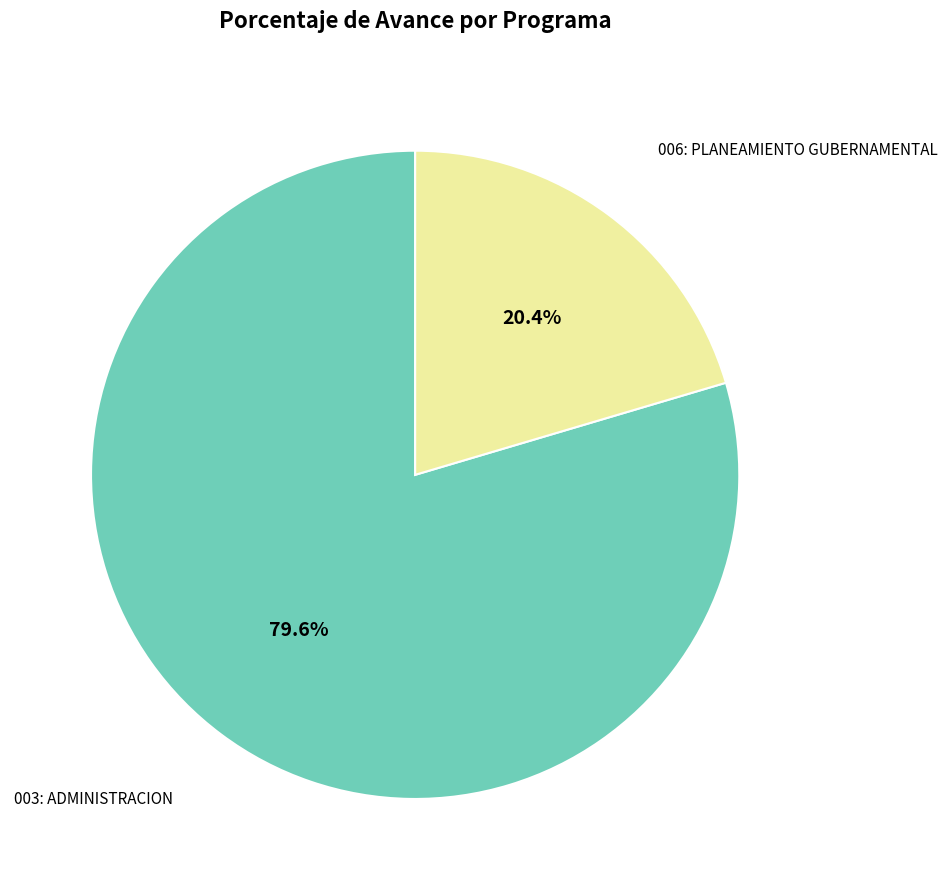

Is there a majority slice in this chart?

Yes